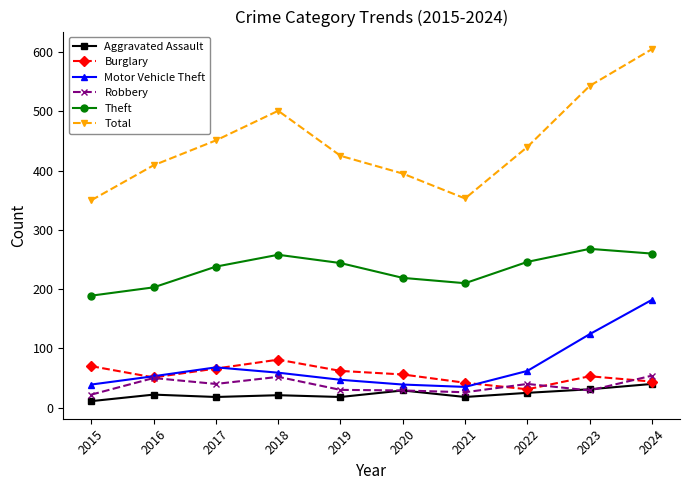

Is it true that Total equals 350 at 2015?

True